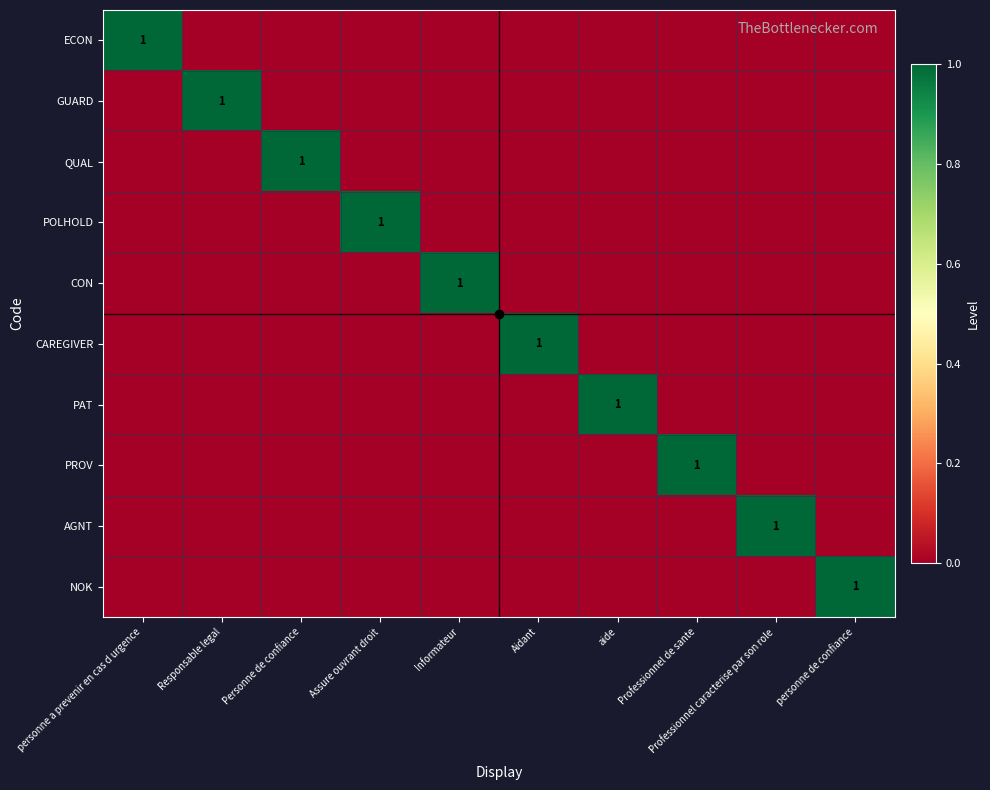

List the series in order of their peak value, highest first.

ECON, GUARD, QUAL, POLHOLD, CON, CAREGIVER, PAT, PROV, AGNT, NOK